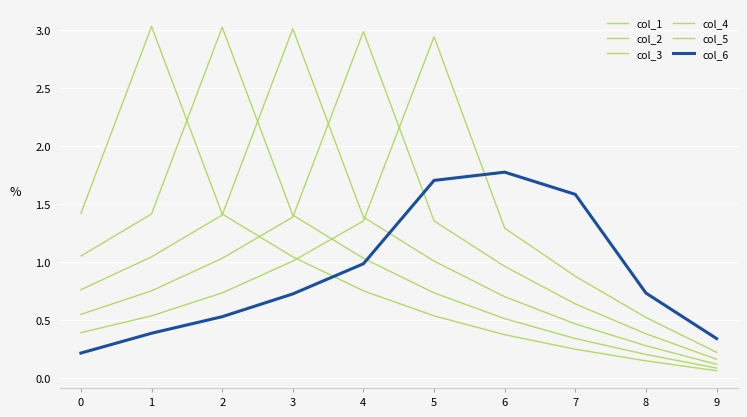

How many lines are shown in the chart?

6